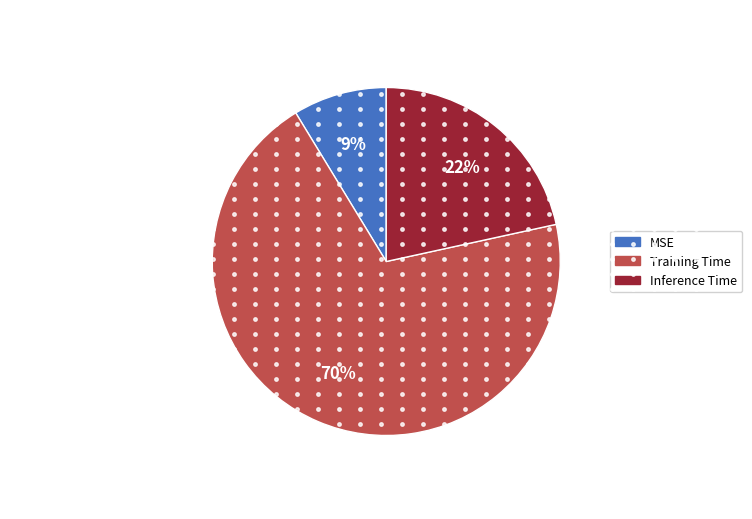

Which category has the biggest portion of the pie?

Training Time